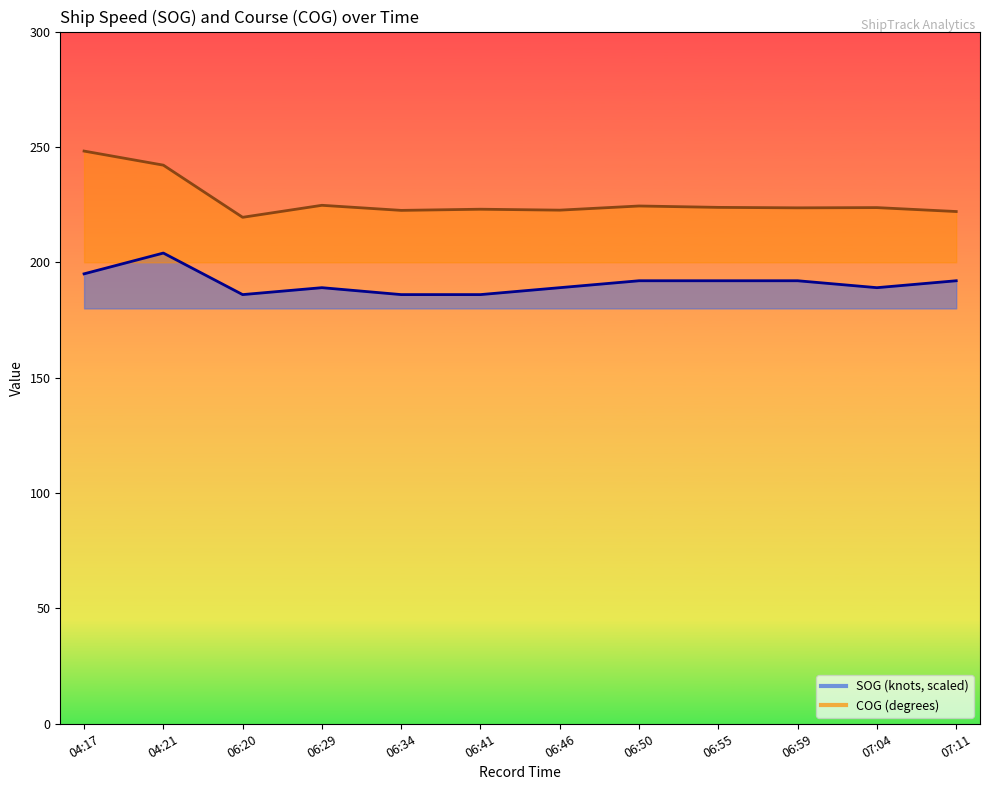

Between 06:46 and 06:50, which series saw the biggest shift?

SOG